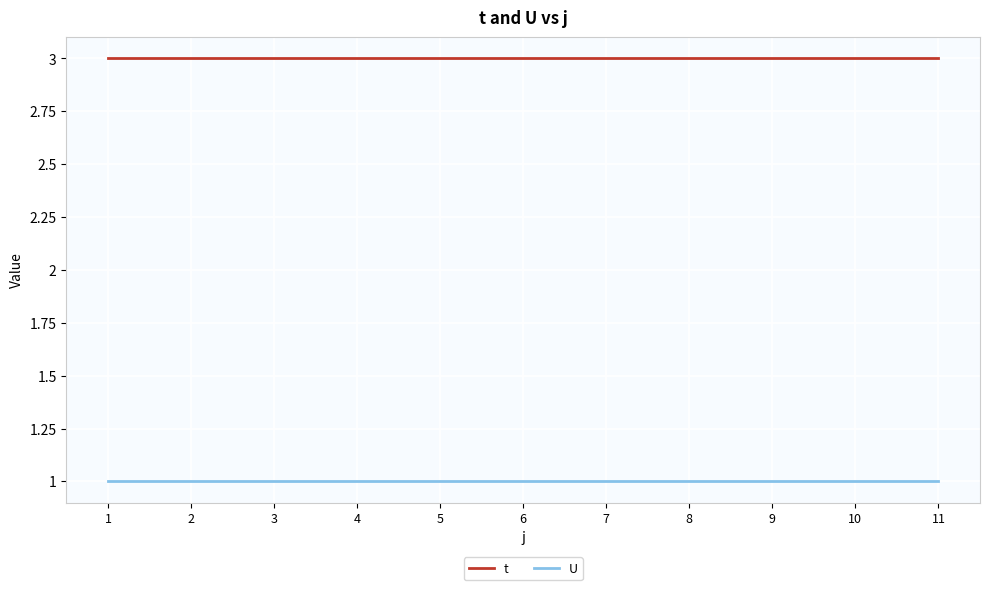

What is the greatest value displayed?

3